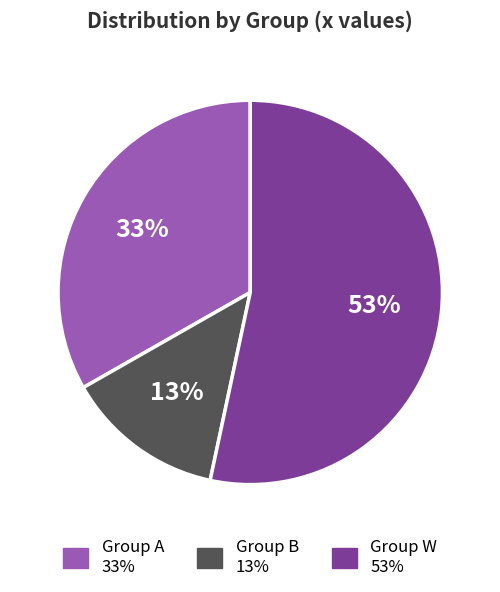

Does any single category account for the majority?

Yes